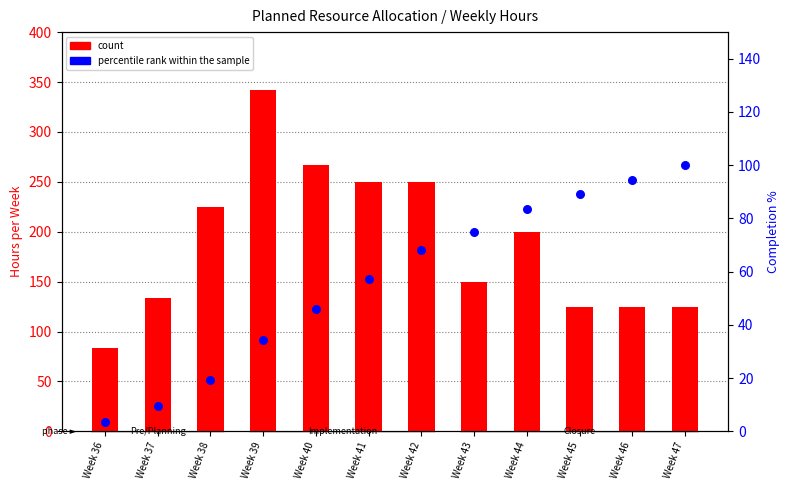

At which category is the sum across all series the highest?

Week 39